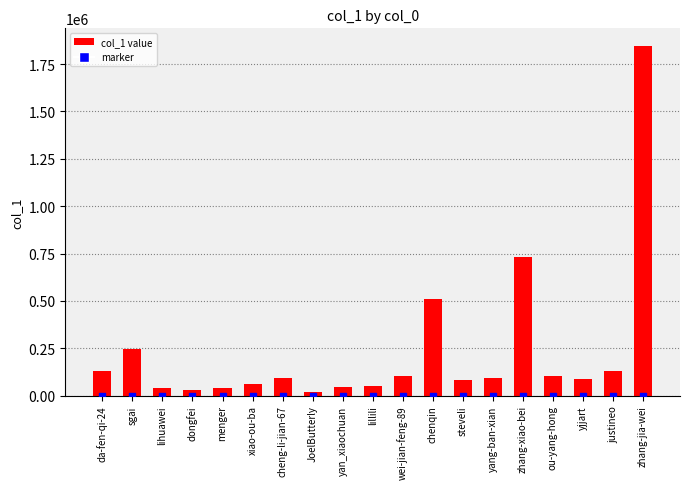

What is the change in value from cheng-li-jian-67 to steveli?

-8533